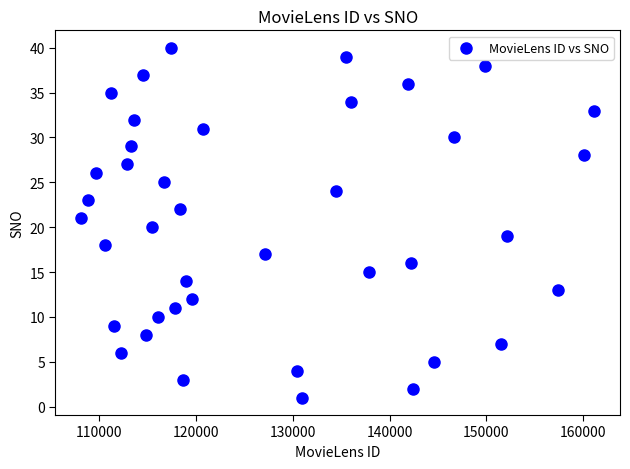

What is the range of X values (max minus min)?

52939